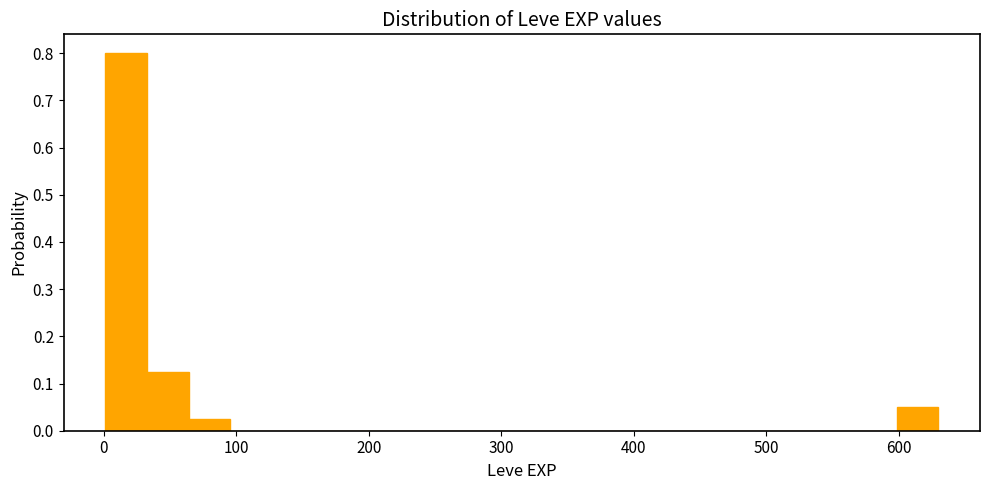

Read against the x-axis, roughly where is the centre of the tallest bar?

20